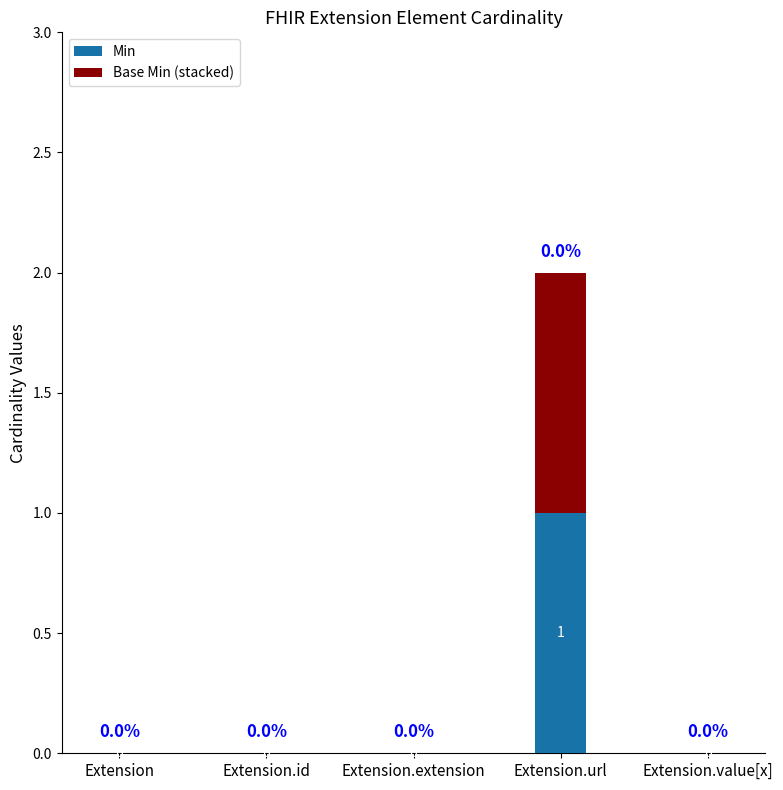

At which label does Min reach its peak?

Extension.url